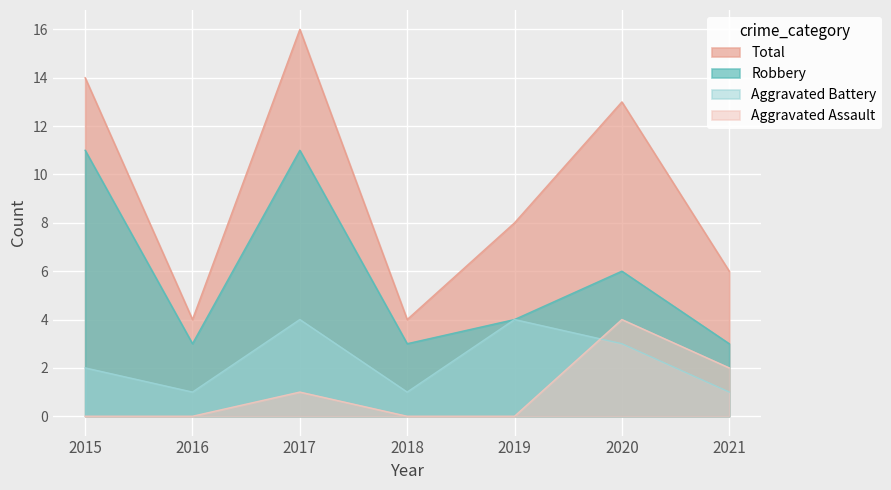

List the series in order of their peak value, highest first.

Total, Robbery, Aggravated Assault, Aggravated Battery